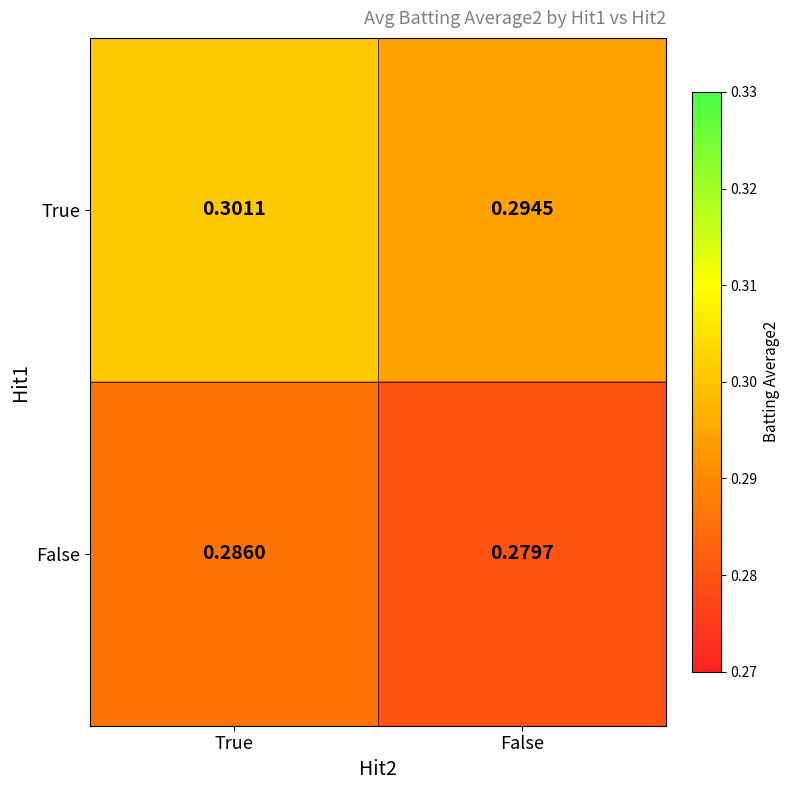

At False, list the series in order from smallest to largest.

False, True